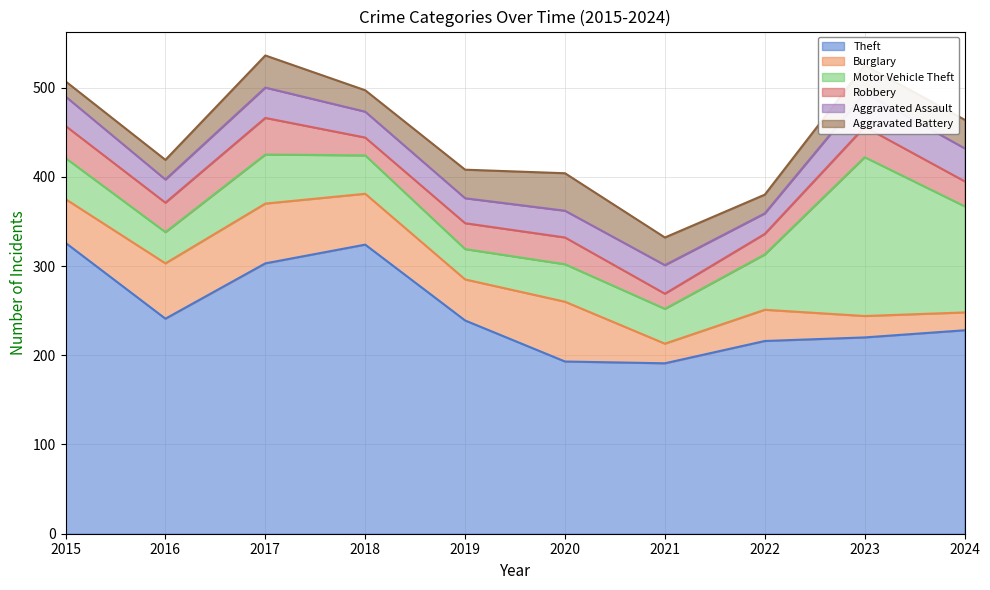

What is the maximum value for Theft?

326